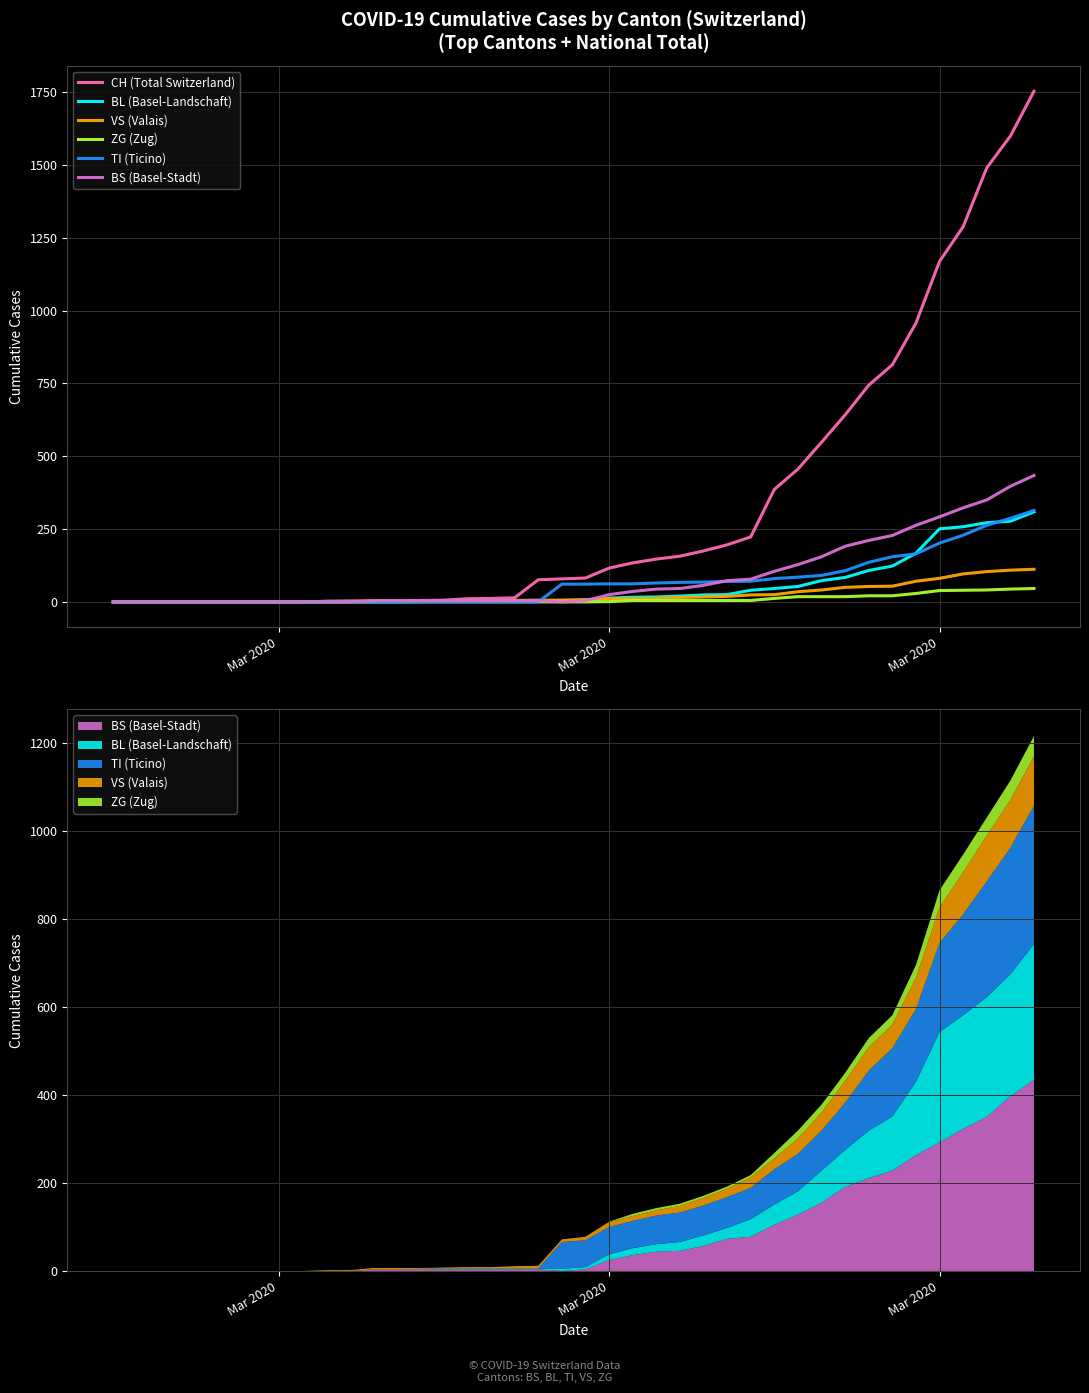

Reading left to right, list all the values displayed in this chart.

CH (Total Switzerland): 0	0	0	0	0	0	0	0	0	2	3	3	3	5	6	11	12	14	76	79	82	116	134	147	157	175	196	223	386	456	548	642	744	814	957	1169	1288	1490	1599	1753
BL (Basel-Landschaft): 0	0	0	0	0	0	0	0	0	0	0	0	0	1	2	2	2	2	2	5	5	13	16	17	20	24	25	40	46	53	73	84	108	123	167	251	258	272	277	309
VS (Valais): 0	0	0	0	0	0	0	0	0	2	2	3	3	2	2	3	3	5	6	6	8	11	11	12	15	17	19	24	25	35	41	50	53	54	71	81	96	104	109	112
ZG (Zug): 0	0	0	0	0	0	0	0	0	0	0	0	0	0	0	0	0	0	0	0	0	1	5	5	5	5	5	5	12	18	18	18	21	21	29	39	40	41	44	46
TI (Ticino): 0	0	0	0	0	0	0	0	0	0	0	0	0	0	0	0	0	0	0	61	61	62	62	65	67	68	70	71	80	85	91	107	136	155	165	202	229	263	287	314
BS (Basel-Stadt): 0	0	0	0	0	0	0	0	0	0	0	4	4	4	4	4	4	4	4	0	4	25	36	44	46	57	73	78	105	128	155	191	211	228	263	292	323	350	397	434